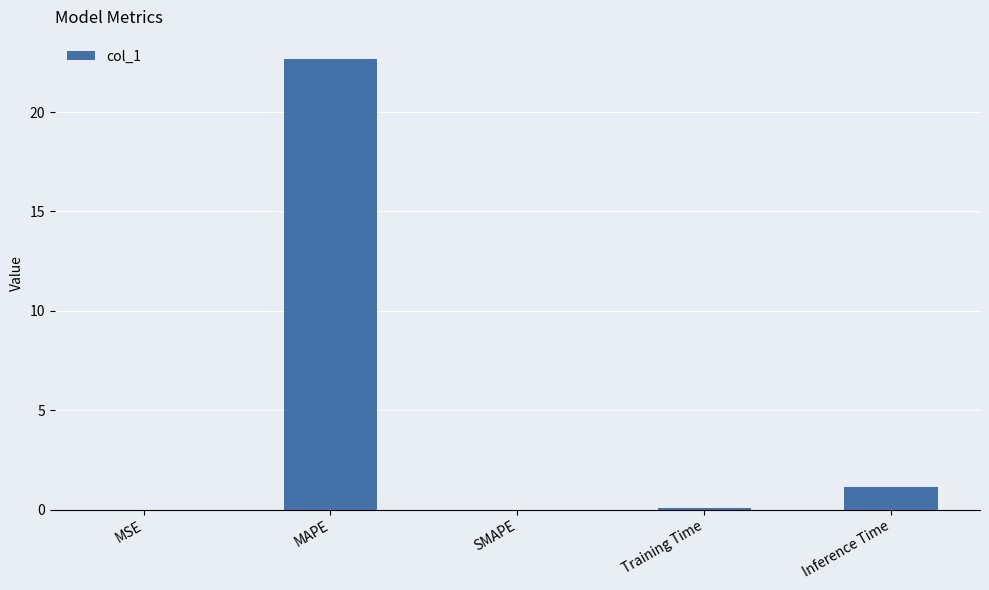

What is the greatest value displayed?

22.6